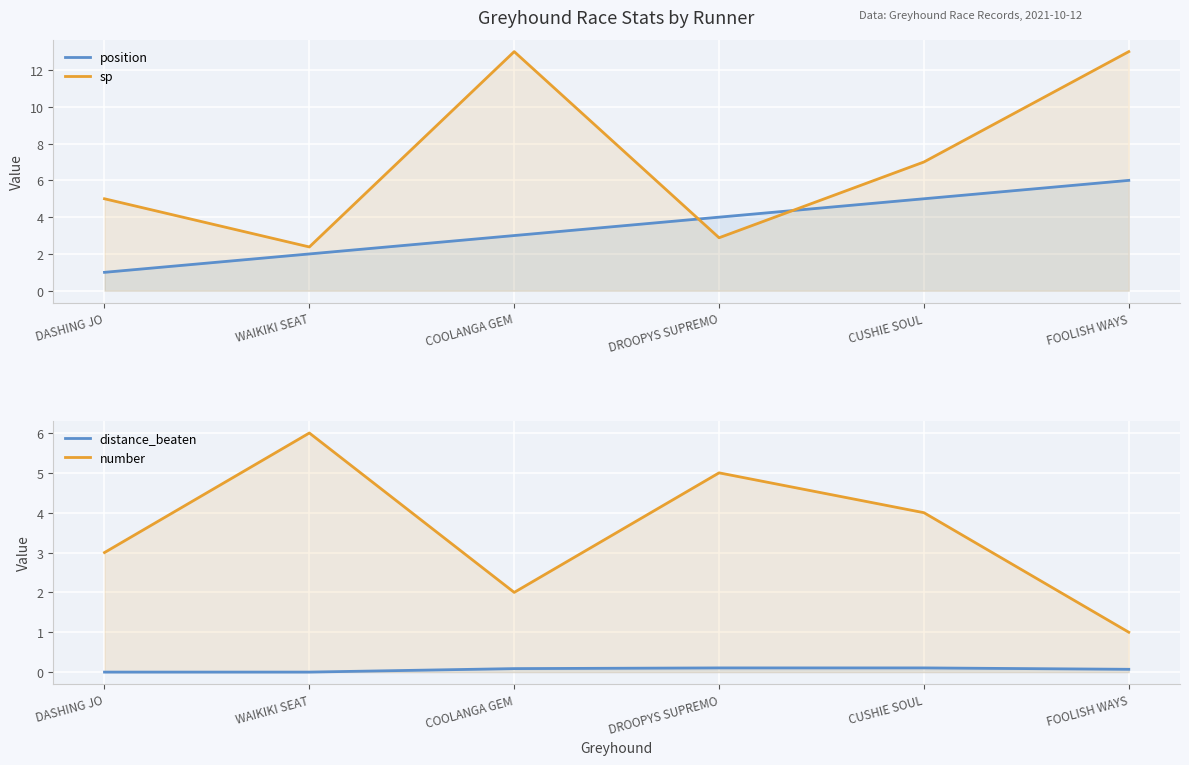

What is the difference between the number values at FOOLISH WAYS and COOLANGA GEM?

1.0